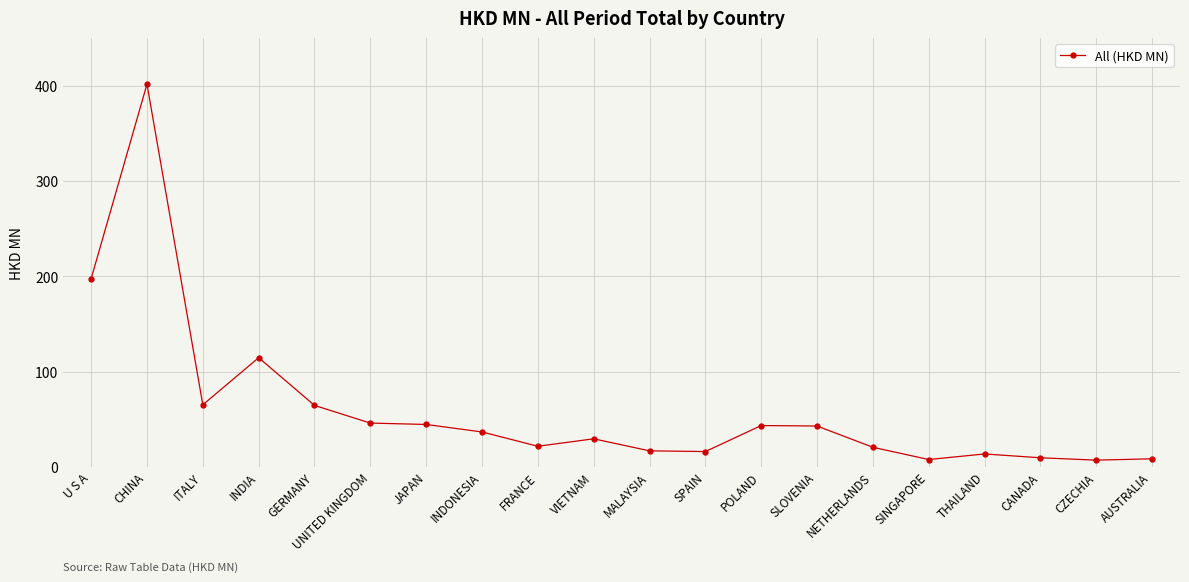

What is the average value?

60.3